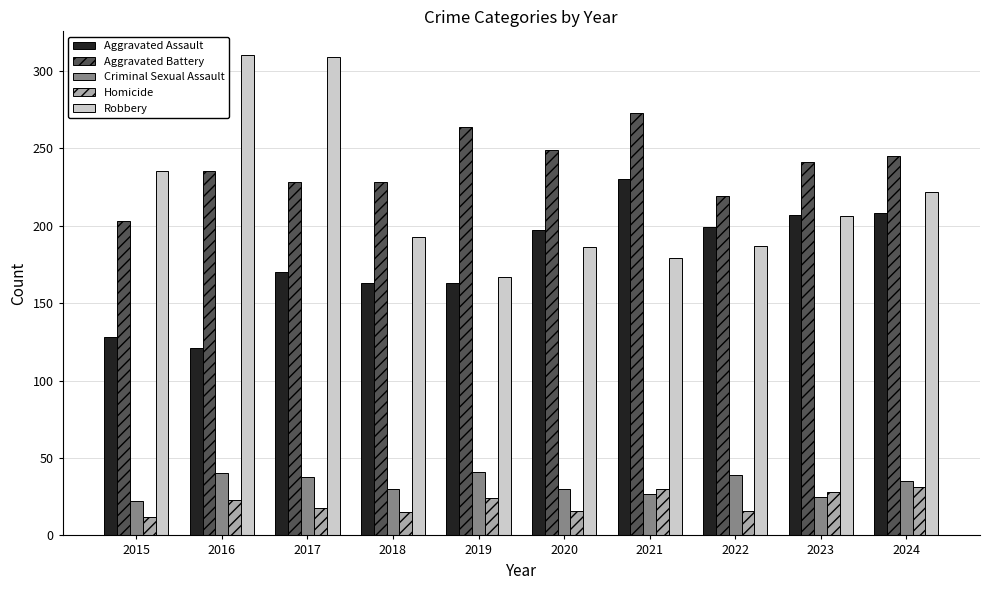

What is the difference between the Criminal Sexual Assault values at 2024 and 2020?

5